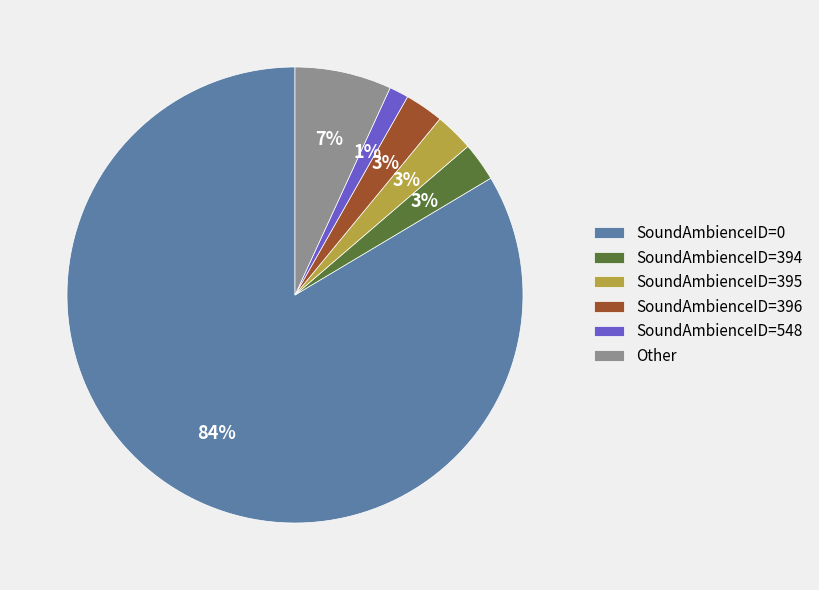

To the nearest percent, what is the difference between the largest and smallest slice percentages?

82%